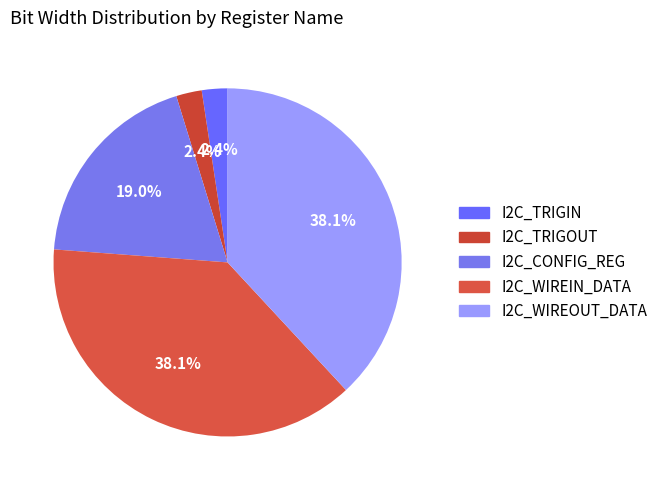

How many segments does this pie chart have?

5